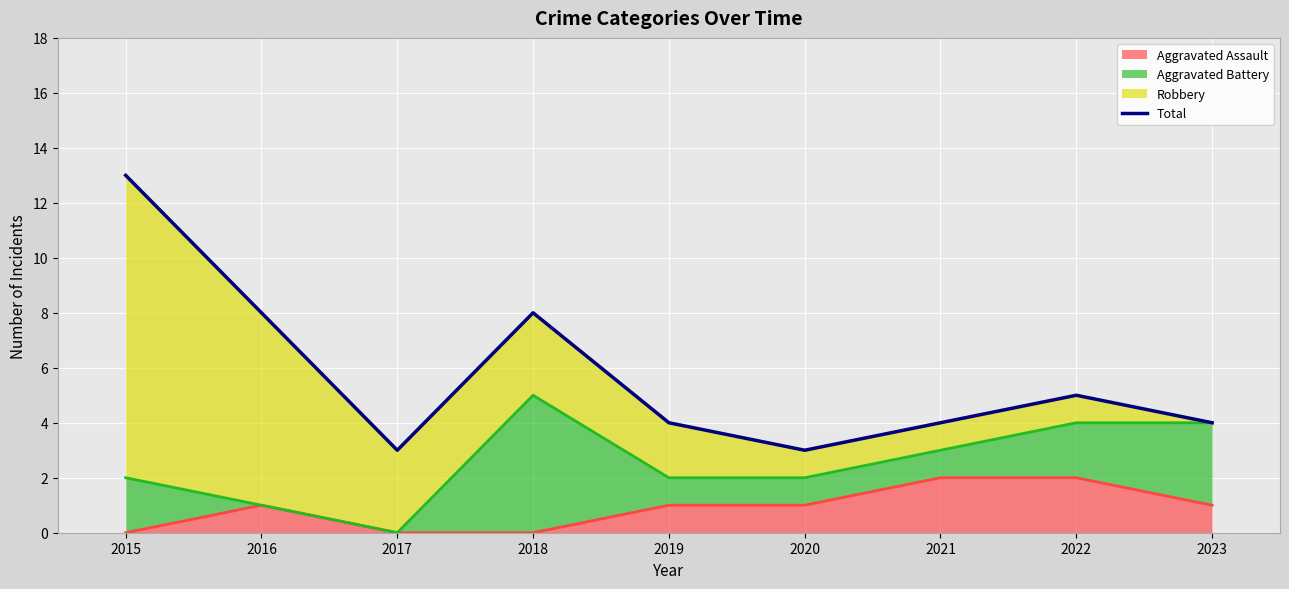

What is the smallest value displayed?

3